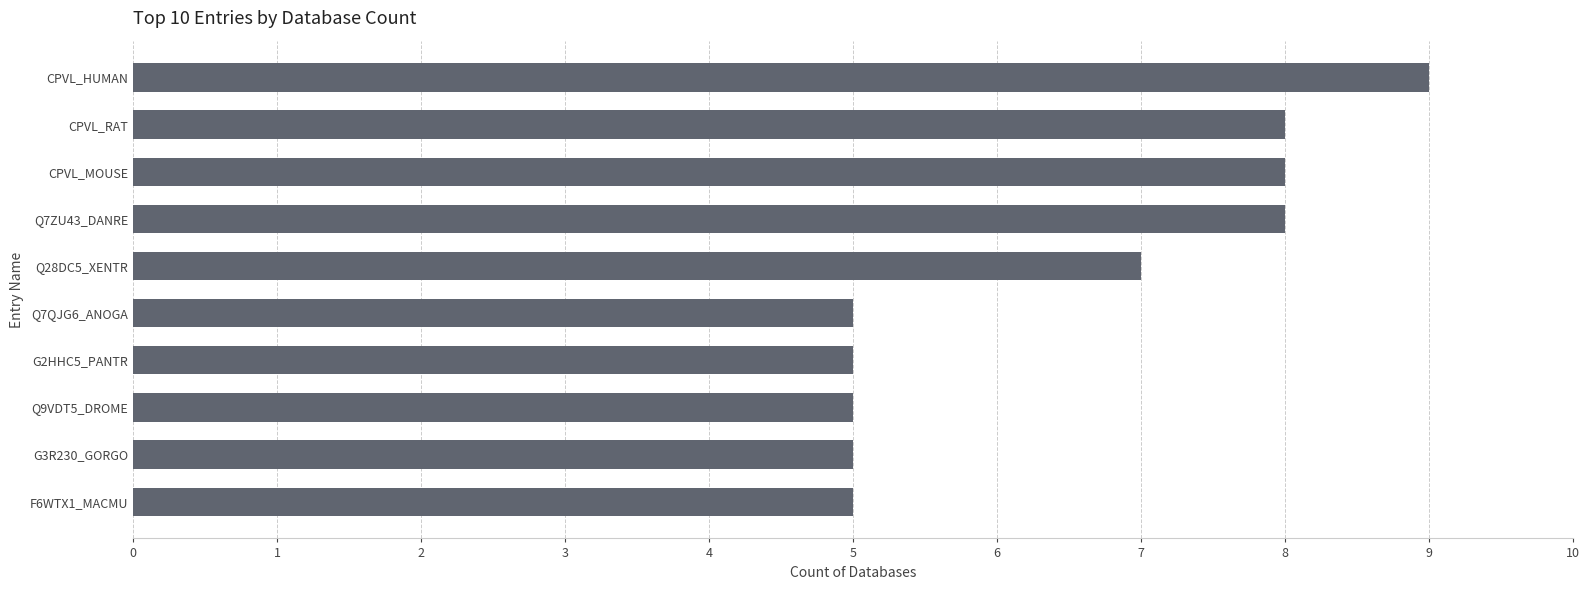

Is it true that the value at CPVL_HUMAN is 9?

True